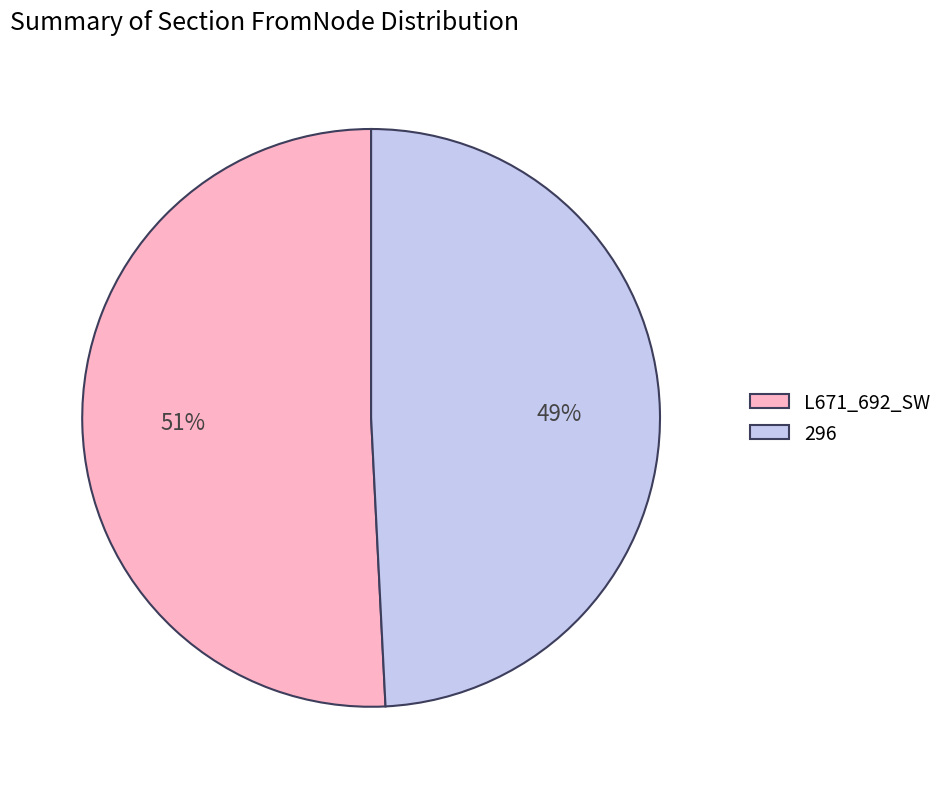

Do 296 and L671_692_SW together represent more than half of the pie?

Yes